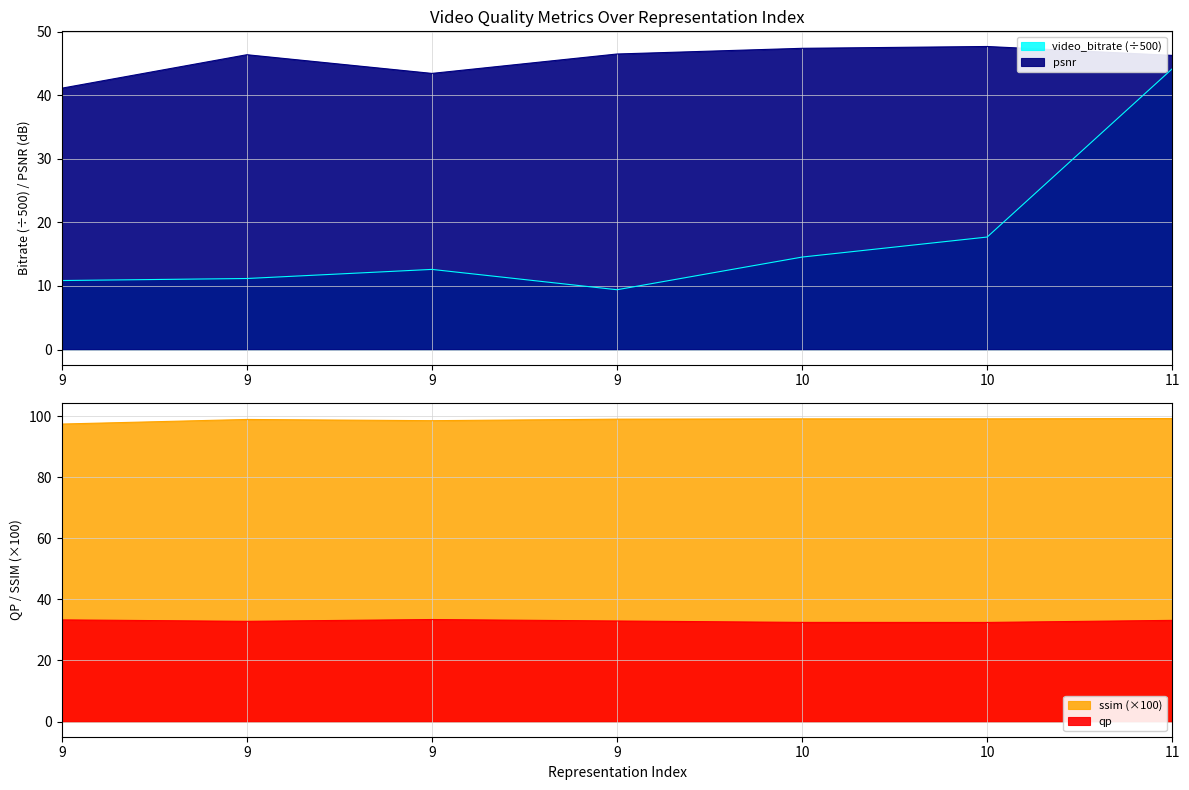

Which series changed the most between 9 and 10?

psnr